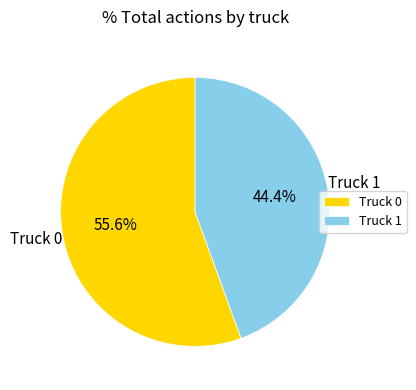

Rank the categories by value from lowest to highest.

Truck 1, Truck 0